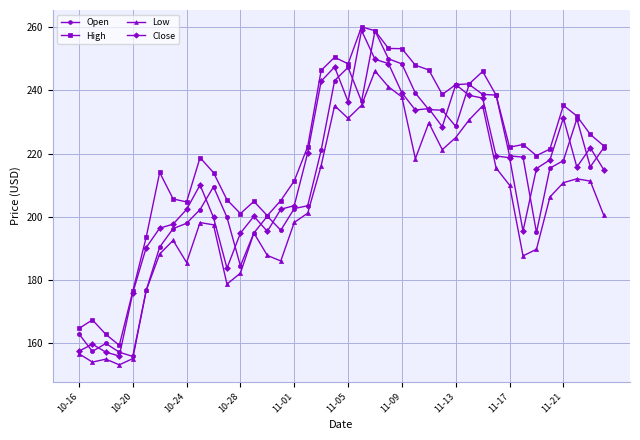

True or false: High and Low intersect in this chart.

False